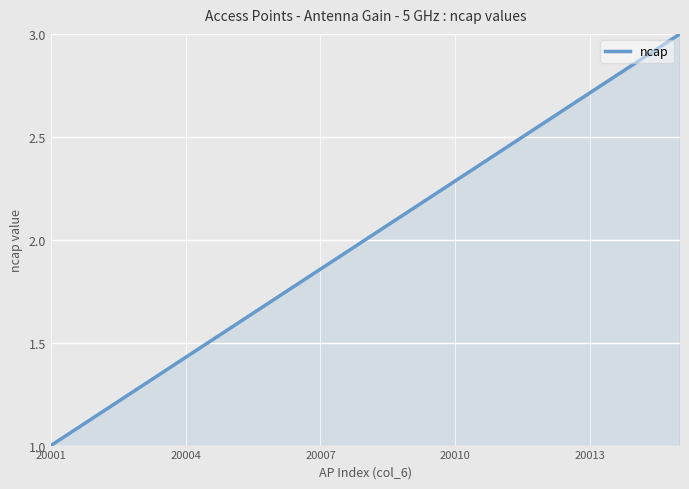

Does the chart have visible grid lines?

Yes